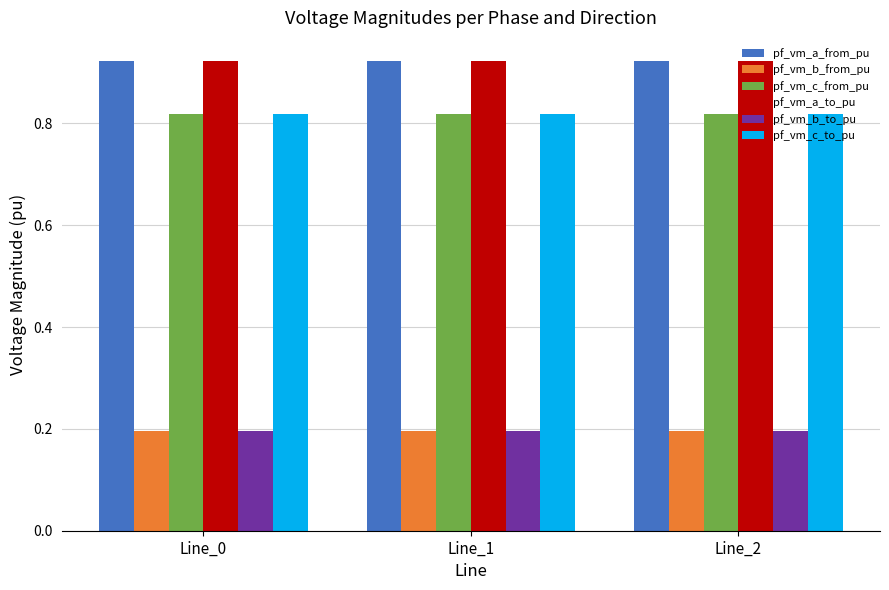

Is it true that pf_vm_a_from_pu equals 0.4 at Line_1?

False